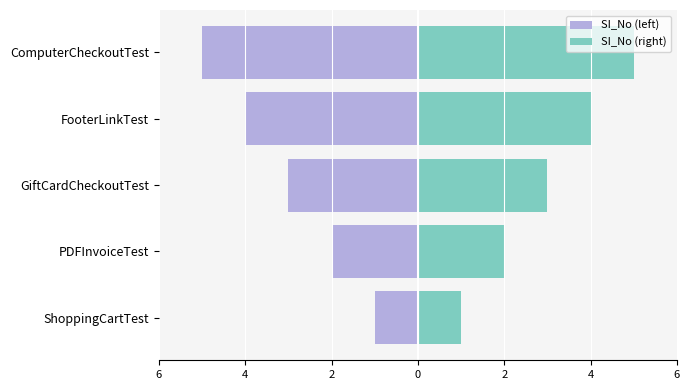

How many SI_No (left) values are between -4 and -2?

3